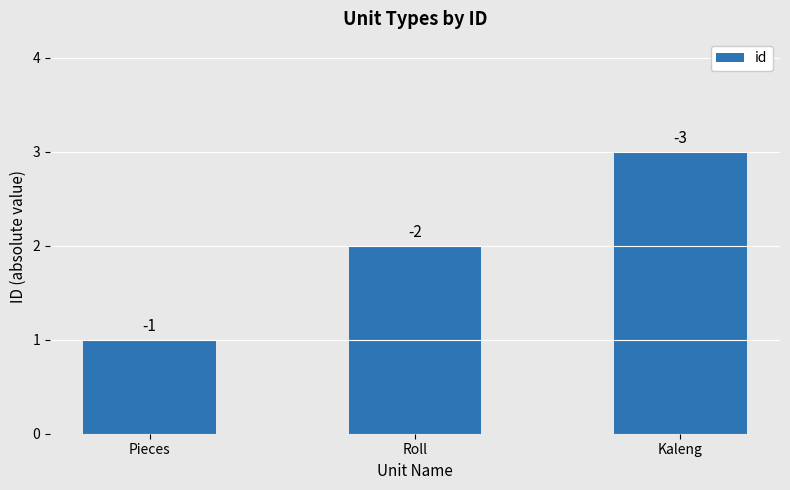

True or false: the data shows 5 at Kaleng.

False